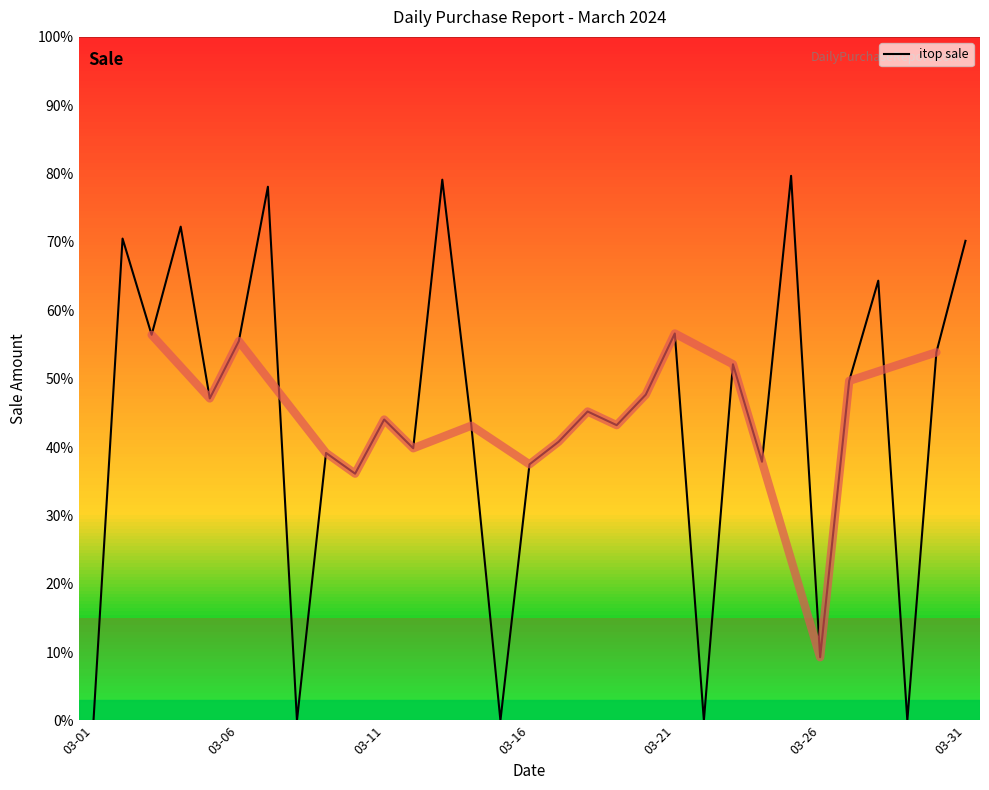

Is it true that the value at 28 is 0?

True